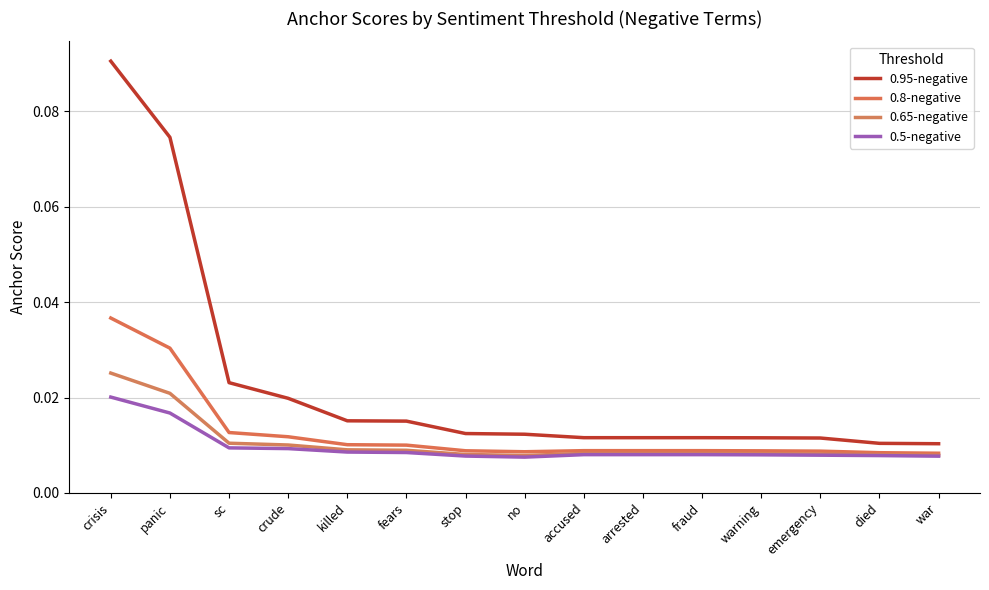

True or false: 0.95-negative has more than 1 interior local peaks.

False